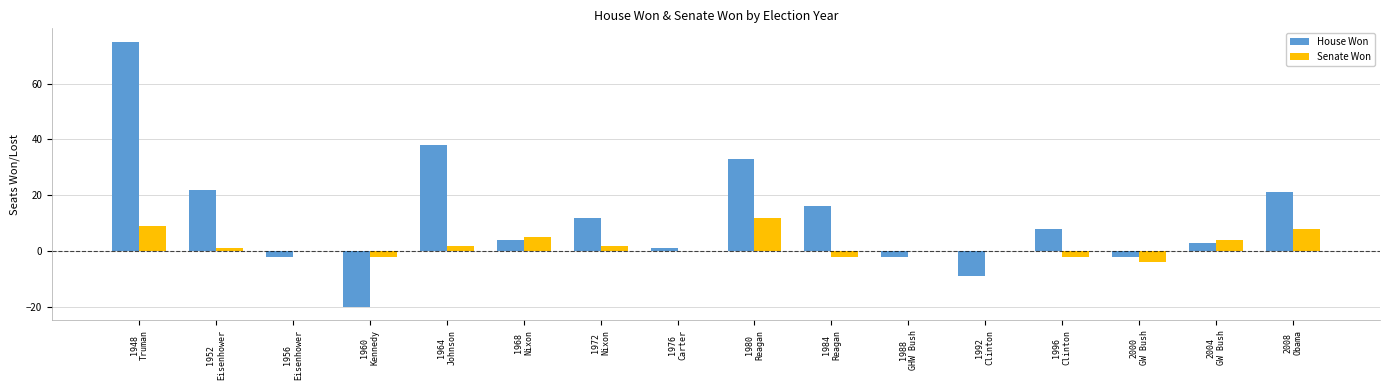

Reading left to right, transcribe all the data shown in this chart.

House Won: 75	22	-2	-20	38	4	12	1	33	16	-2	-9	8	-2	3	21
Senate Won: 9	1	0	-2	2	5	2	0	12	-2	0	0	-2	-4	4	8